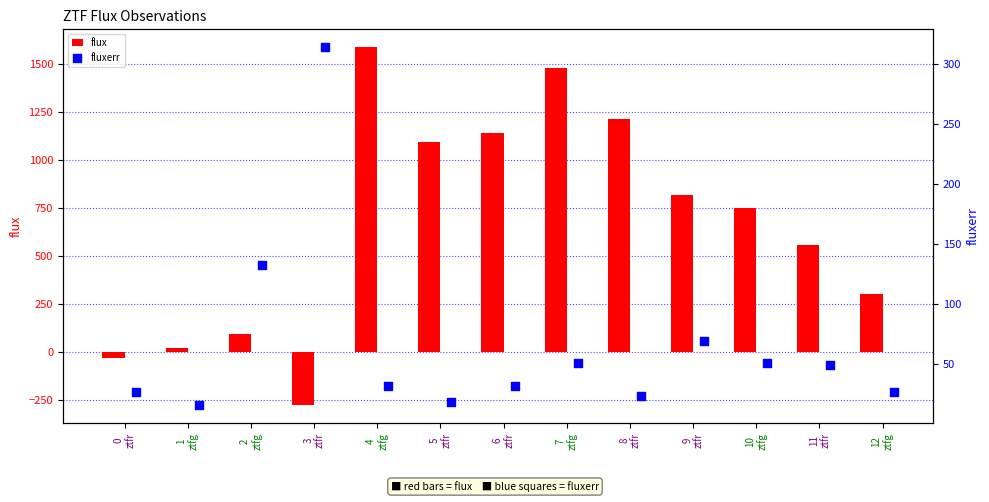

Which series has the widest spread of Y values?

flux